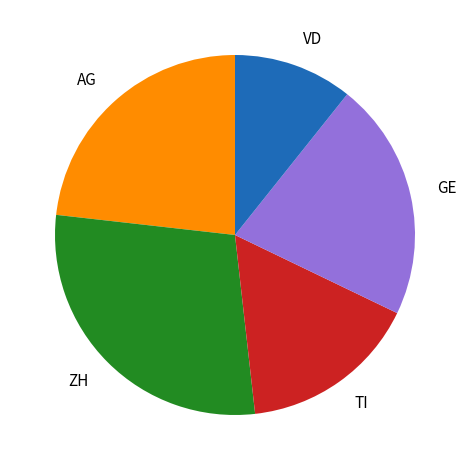

How many segments does this pie chart have?

5